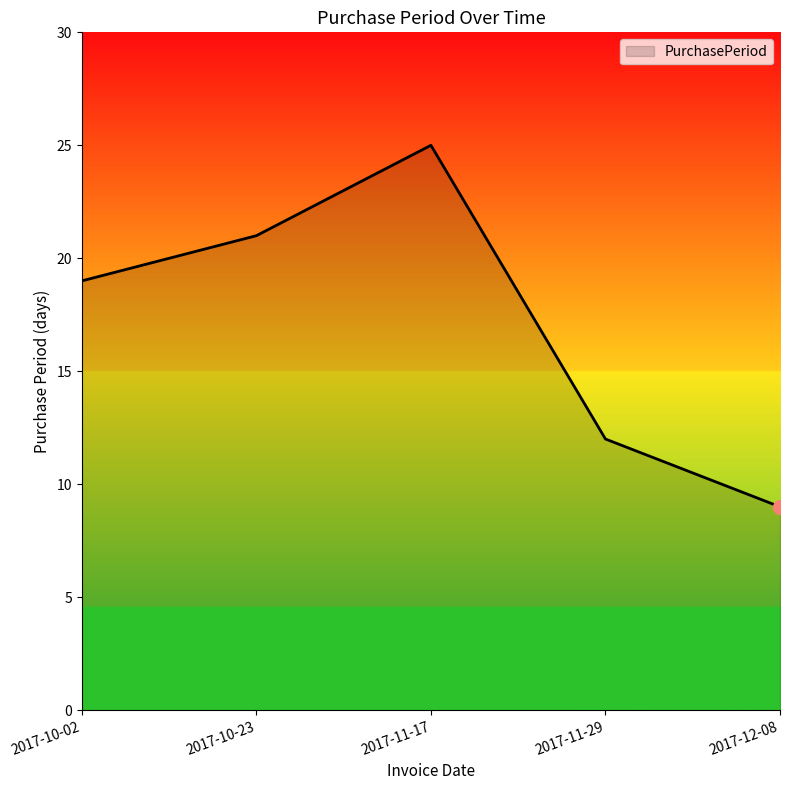

The value at 2017-12-08 is 3. True or false?

False